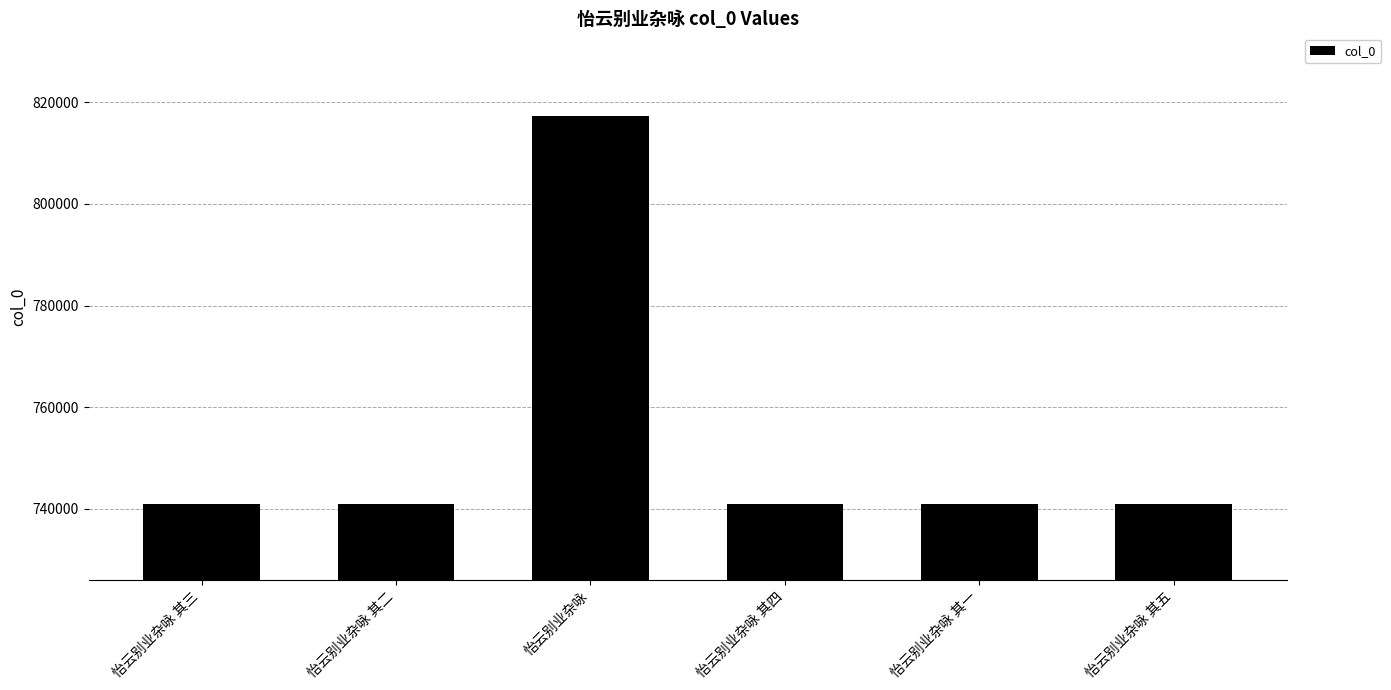

What is the difference between the maximum and minimum values?

76318